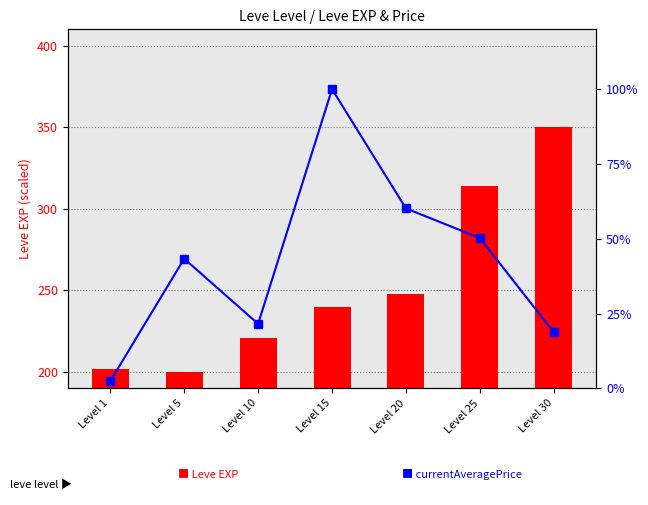

What is the spread (max minus min) of values at Level 10?

199.1